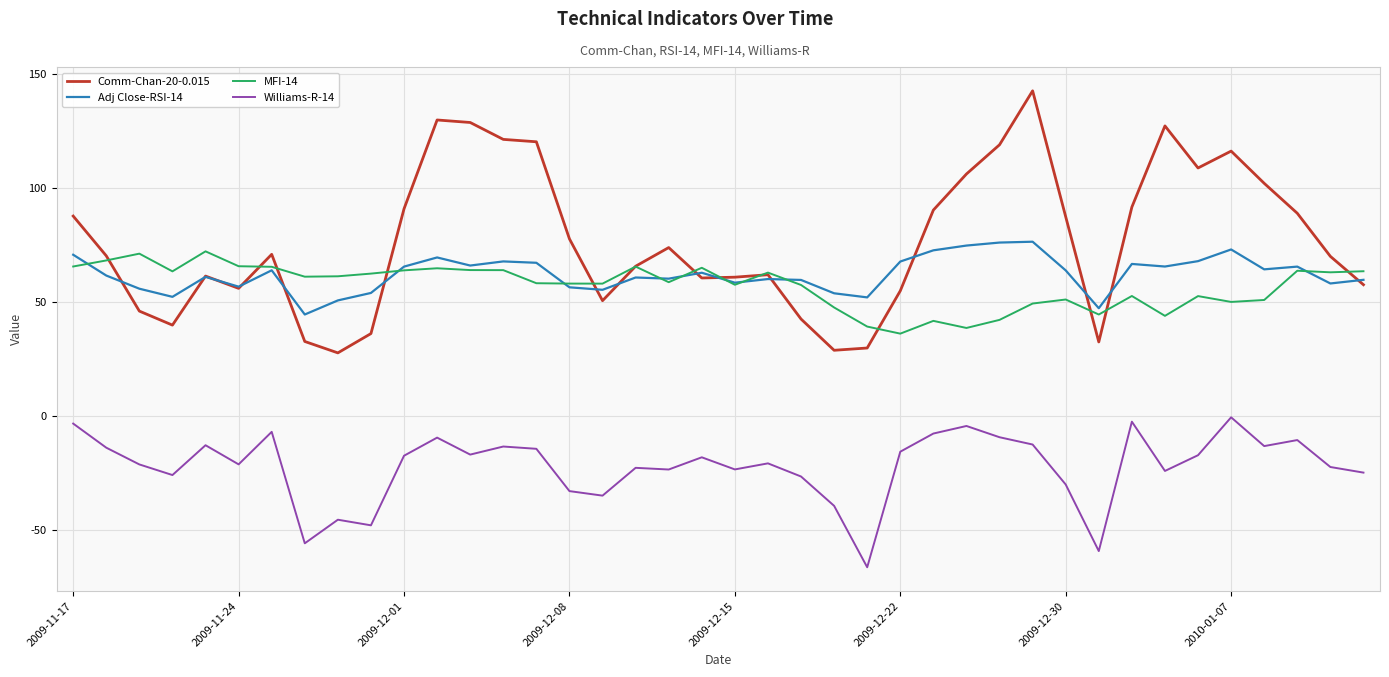

Which series has the largest range (max minus min)?

Comm-Chan-20-0.015